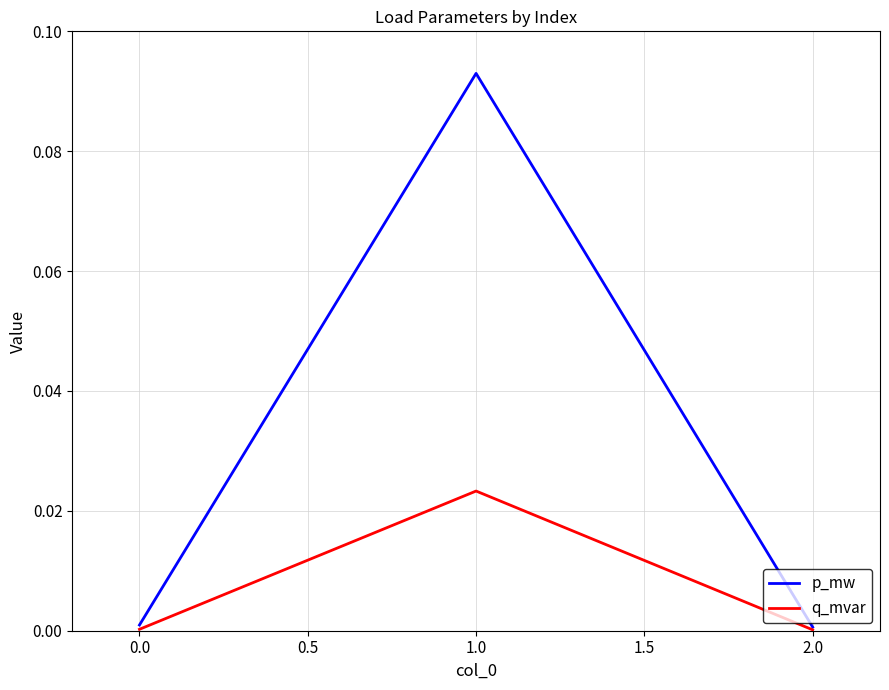

List the series in order of their peak value, lowest first.

q_mvar, p_mw